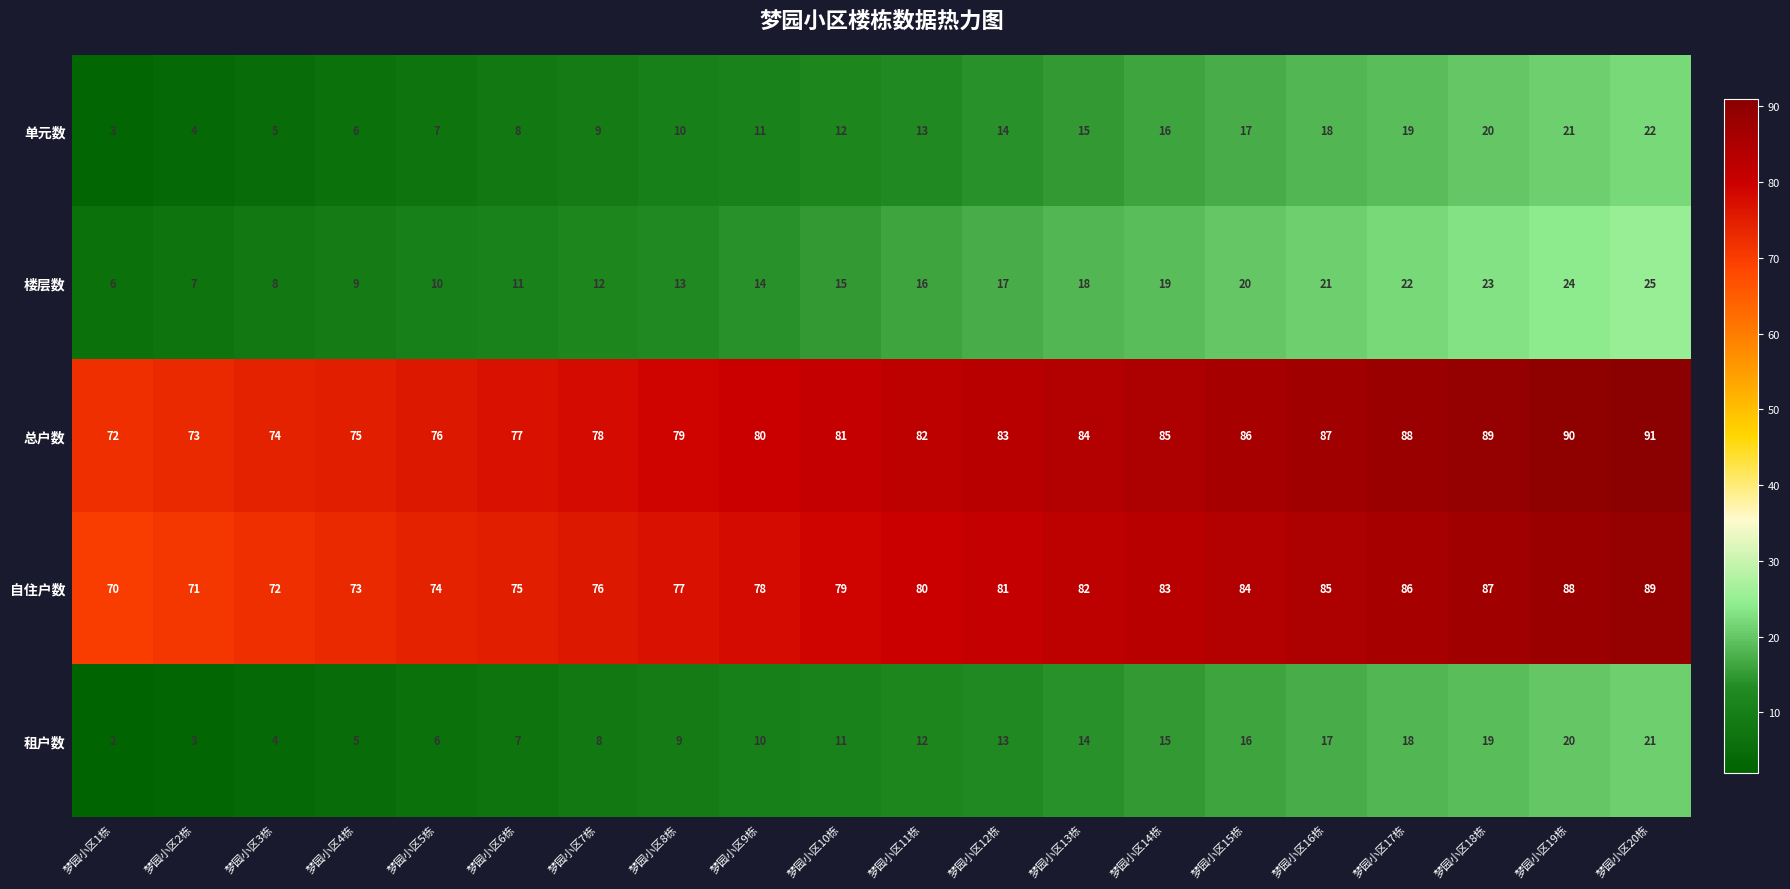

At 梦园小区11栋, list the series in order from largest to smallest.

总户数, 自住户数, 楼层数, 单元数, 租户数